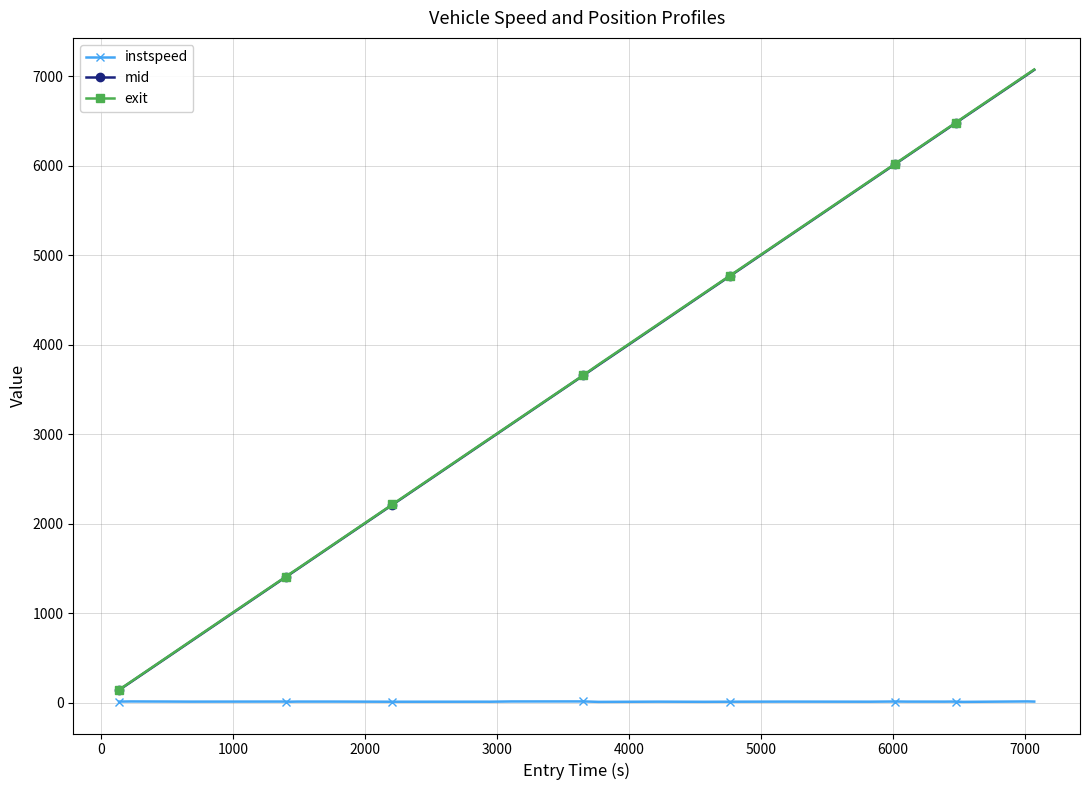

At how many categories does at least one series exceed 5741?

9